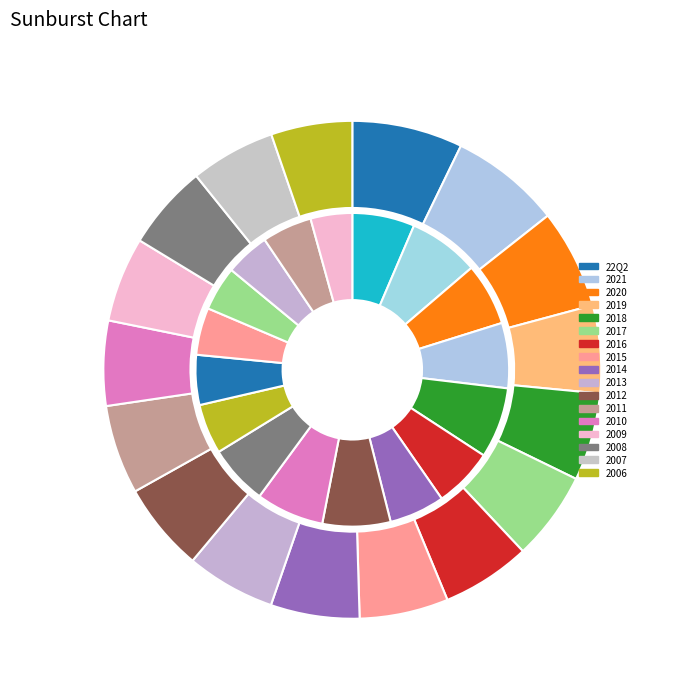

The 2014 slice represents 6% of the pie. True or false?

True